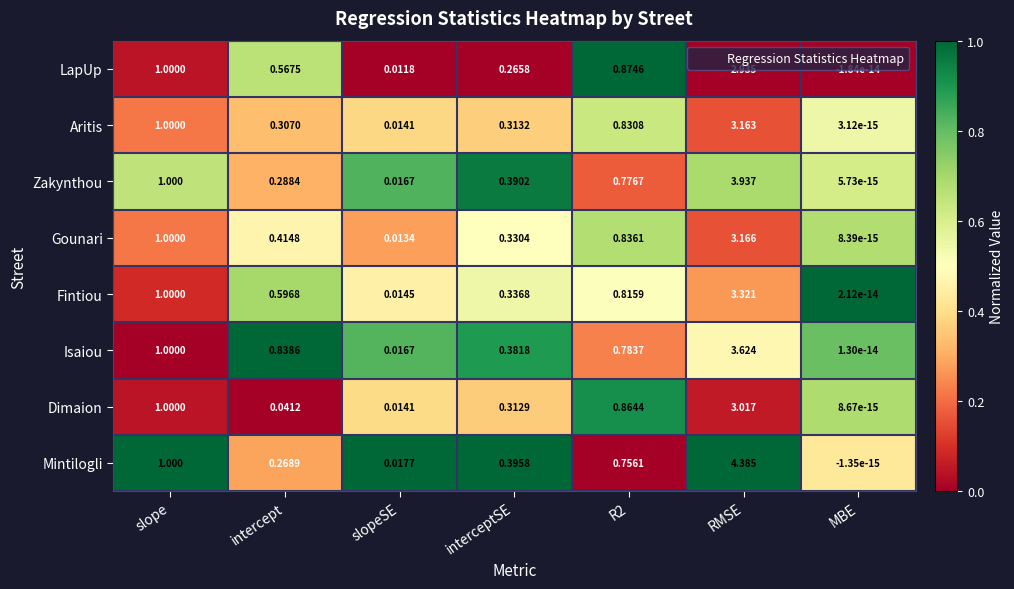

At which label is Dimaion closest to 1?

slope